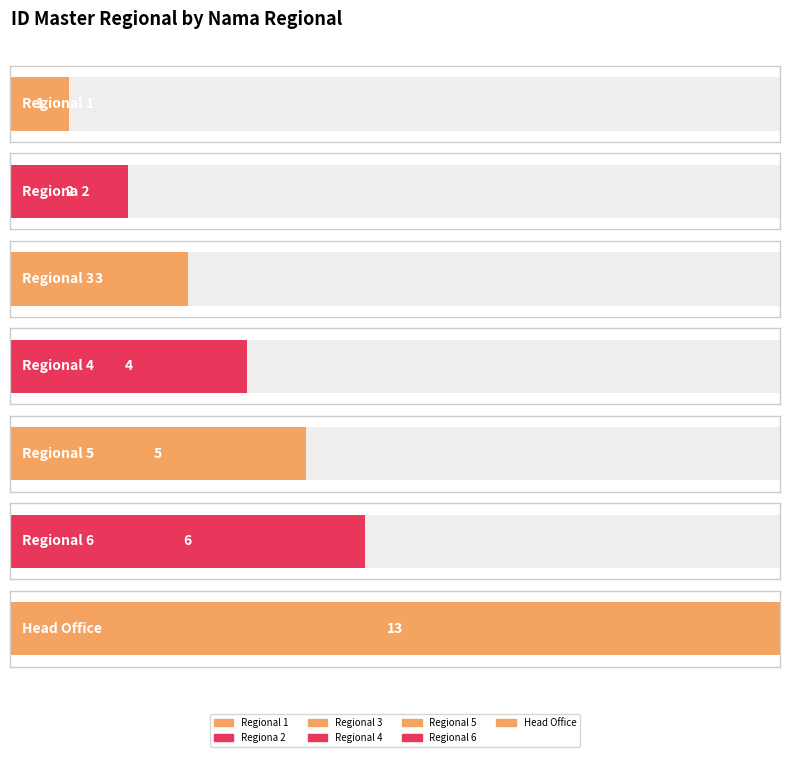

What position from the right is Head Office?

1